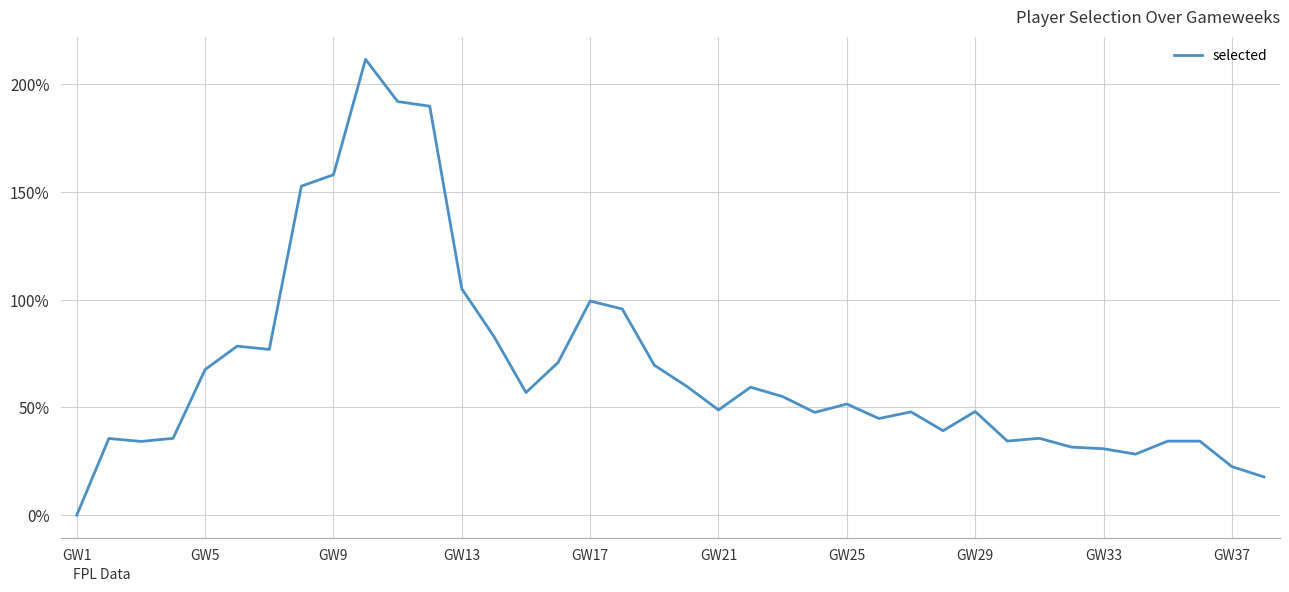

What is the difference between the maximum and minimum values?

211.6